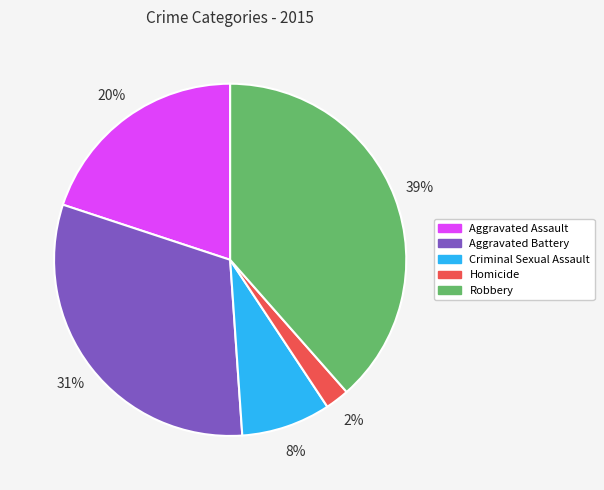

The Aggravated Assault slice represents 34% of the pie. True or false?

False